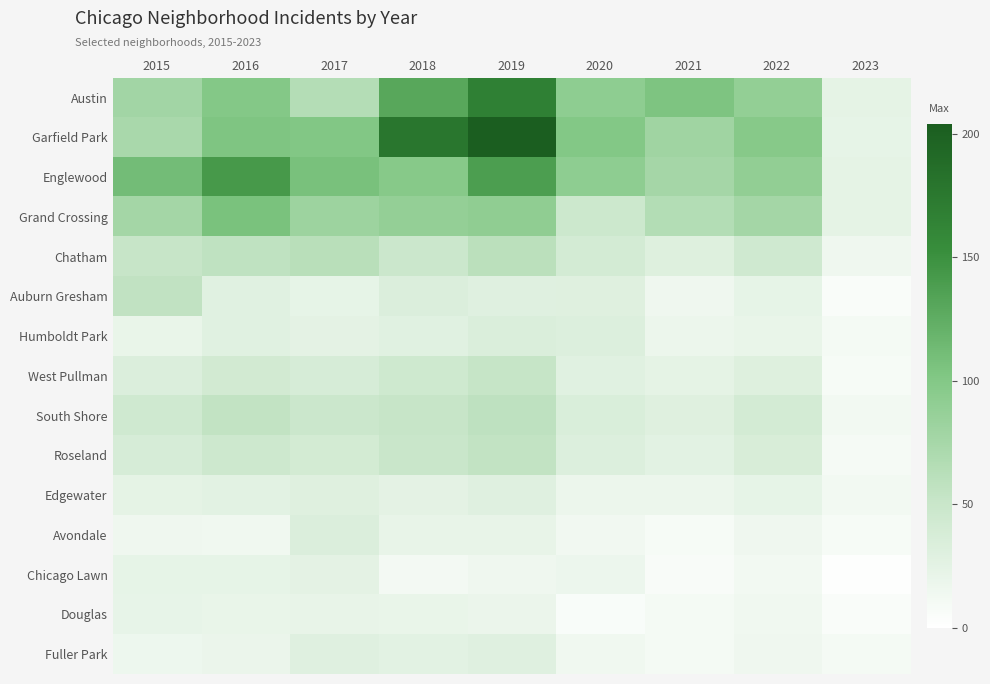

Reading left to right, transcribe all the data shown in this chart.

Austin: 2015=78	2016=99	2017=65	2018=130	2019=167	2020=92	2021=104	2022=89	2023=24
Garfield Park: 2015=73	2016=103	2017=101	2018=178	2019=204	2020=100	2021=79	2022=98	2023=23
Englewood: 2015=111	2016=142	2017=107	2018=98	2019=138	2020=92	2021=76	2022=90	2023=24
Grand Crossing: 2015=77	2016=106	2017=82	2018=88	2019=91	2020=47	2021=66	2022=77	2023=24
Chatham: 2015=51	2016=57	2017=62	2018=48	2019=60	2020=40	2021=31	2022=44	2023=15
Auburn Gresham: 2015=56	2016=28	2017=23	2018=33	2019=29	2020=30	2021=15	2022=23	2023=5
Humboldt Park: 2015=20	2016=28	2017=25	2018=28	2019=34	2020=32	2021=18	2022=20	2023=10
West Pullman: 2015=33	2016=42	2017=38	2018=45	2019=52	2020=28	2021=24	2022=31	2023=8
South Shore: 2015=44	2016=55	2017=48	2018=51	2019=58	2020=35	2021=30	2022=40	2023=12
Roseland: 2015=38	2016=46	2017=41	2018=50	2019=55	2020=32	2021=27	2022=36	2023=9
Edgewater: 2015=24	2016=27	2017=30	2018=25	2019=29	2020=18	2021=18	2022=23	2023=12
Avondale: 2015=15	2016=14	2017=33	2018=21	2019=21	2020=13	2021=8	2022=15	2023=8
Chicago Lawn: 2015=23	2016=23	2017=25	2018=11	2019=15	2020=17	2021=7	2022=12	2023=2
Douglas: 2015=22	2016=20	2017=21	2018=20	2019=19	2020=6	2021=10	2022=14	2023=5
Fuller Park: 2015=16	2016=19	2017=29	2018=27	2019=29	2020=14	2021=10	2022=15	2023=10